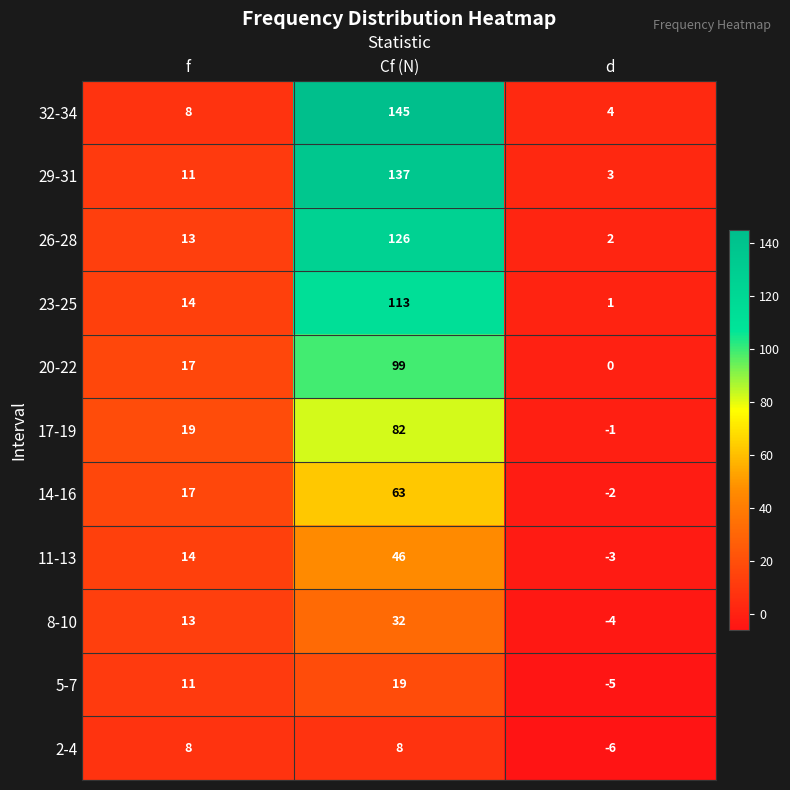

Which label corresponds to the largest value in the chart?

Cf (N)